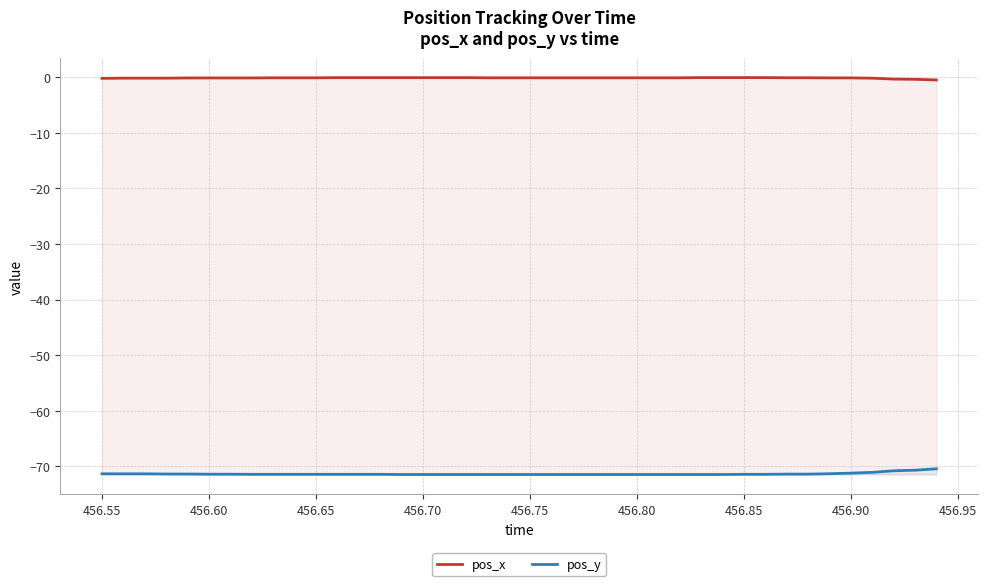

What value does the pos_x series have at 456.80?

-0.1